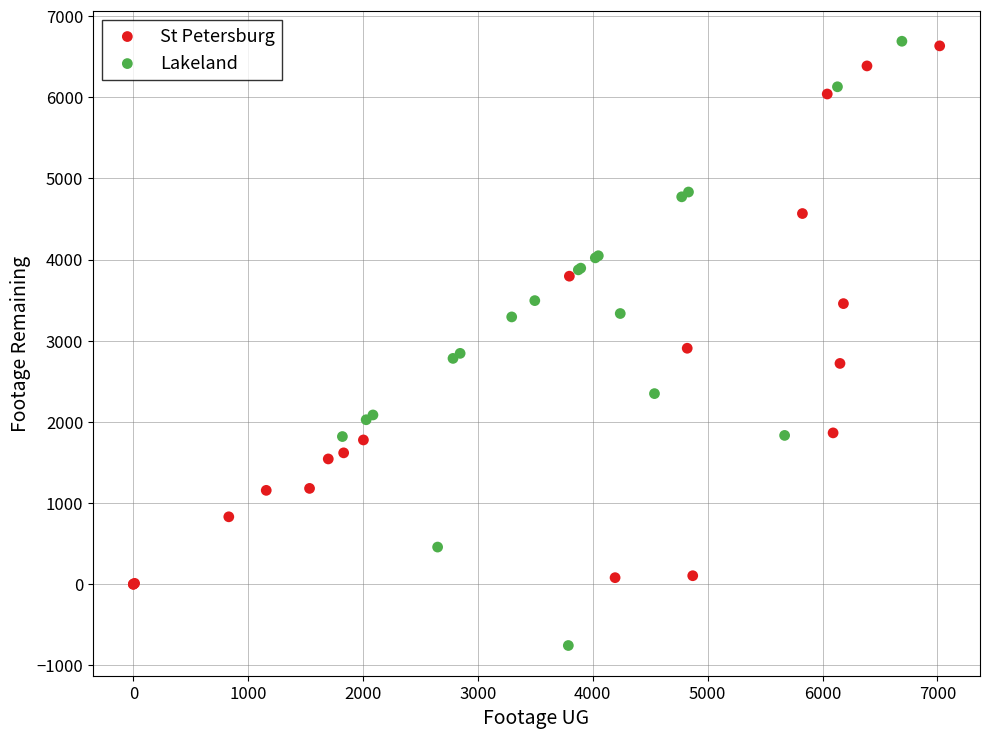

What are all the series names shown in the legend?

St Petersburg, Lakeland